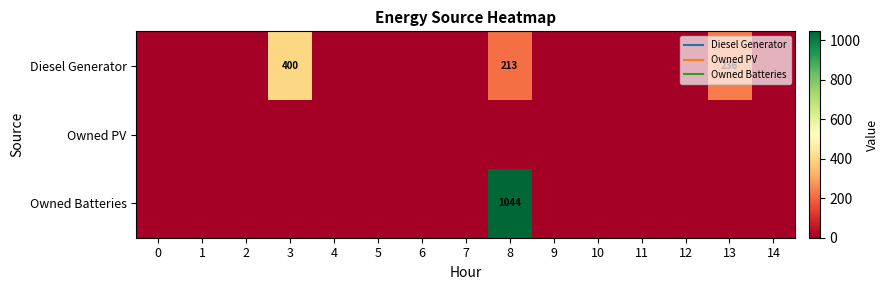

What is the difference between the highest and lowest values at 13?

236